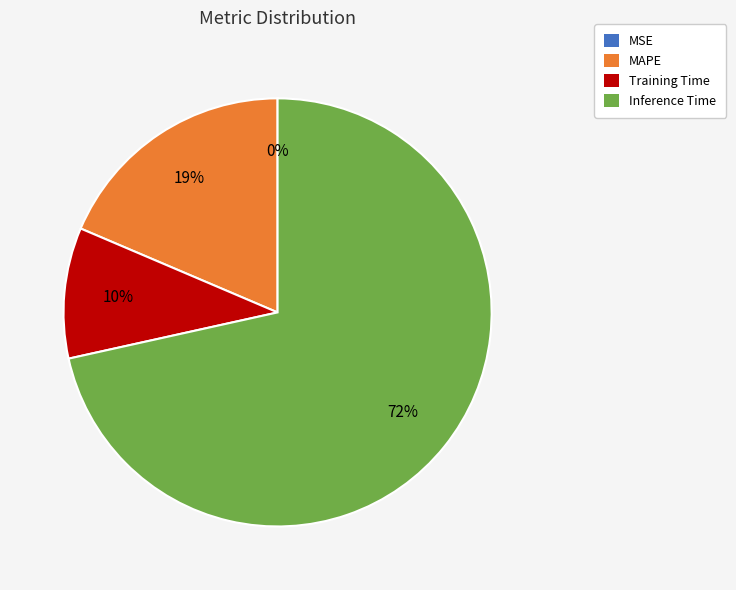

To the nearest percent, what is the combined percentage of MAPE and Inference Time?

90%